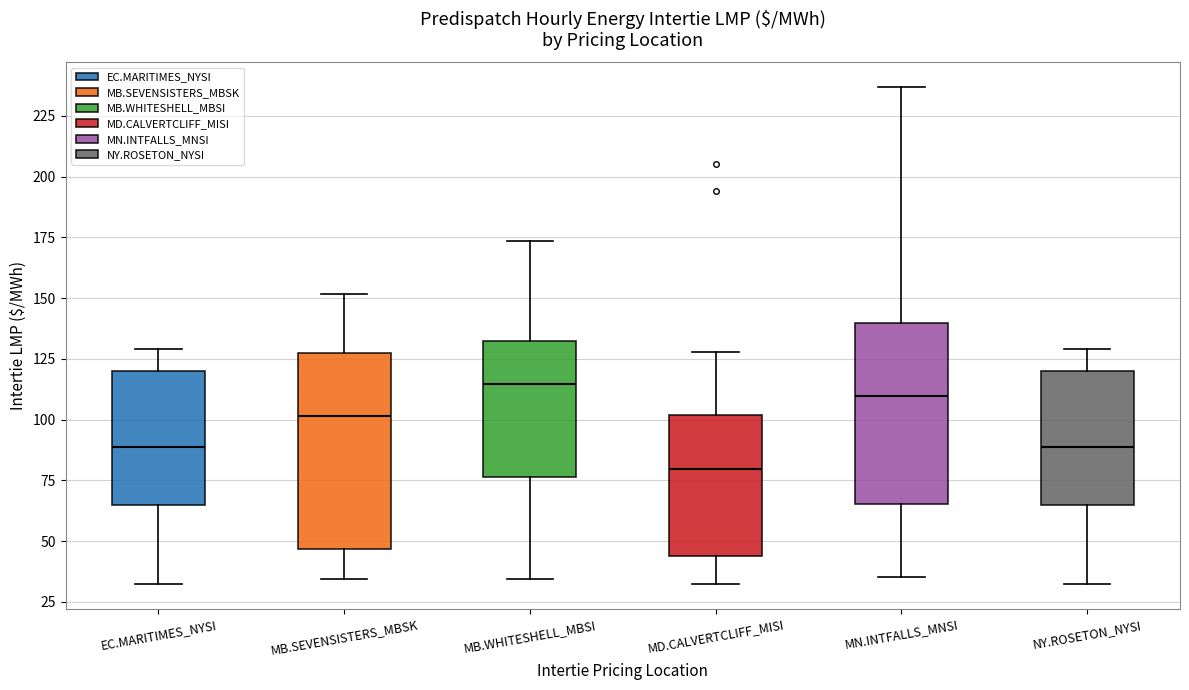

Which box's median line is the lowest?

MD.CALVERTCLIFF_MISI